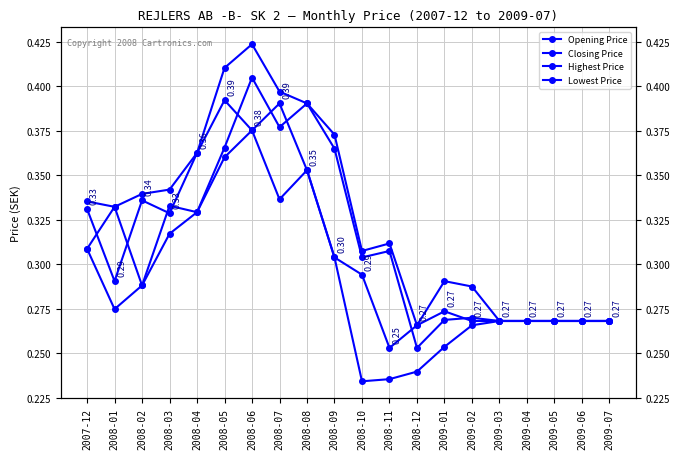

What is the label of the 15th point from the left?

2009-02